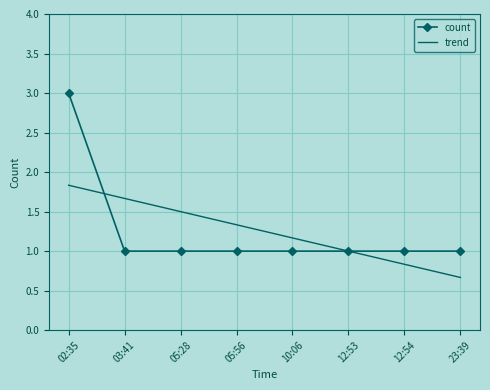

What position from the left is 10:06?

5